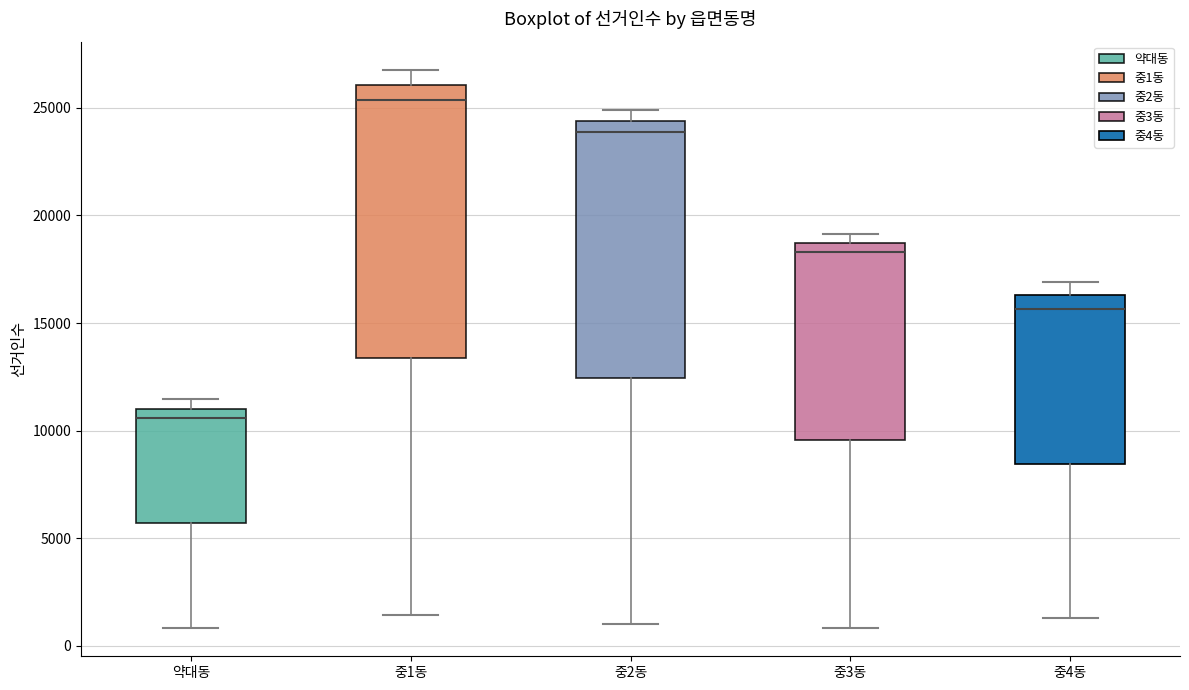

Which box is the tallest, from its lower edge to its upper edge?

중1동